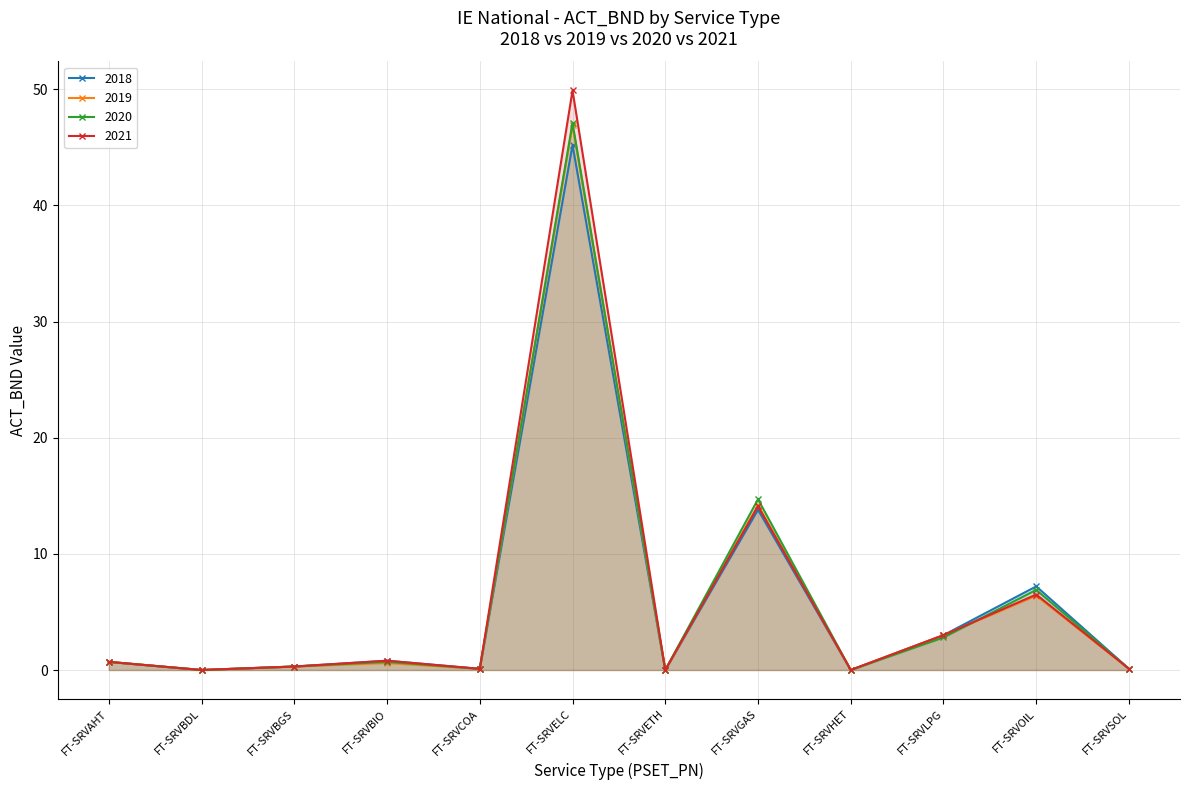

What is the sum of the 2020 values at FT-SRVETH and FT-SRVELC?

47.1